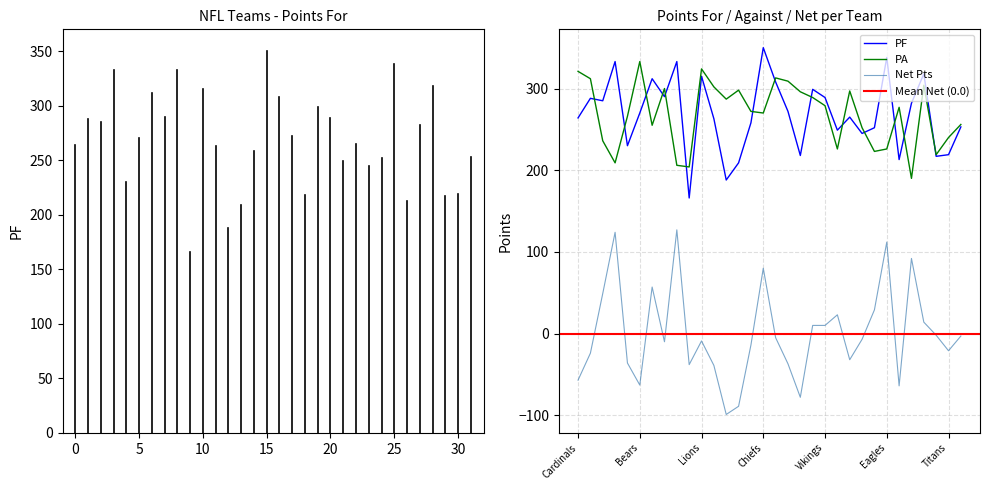

What is the label of the 18th point from the right?

Jaguars